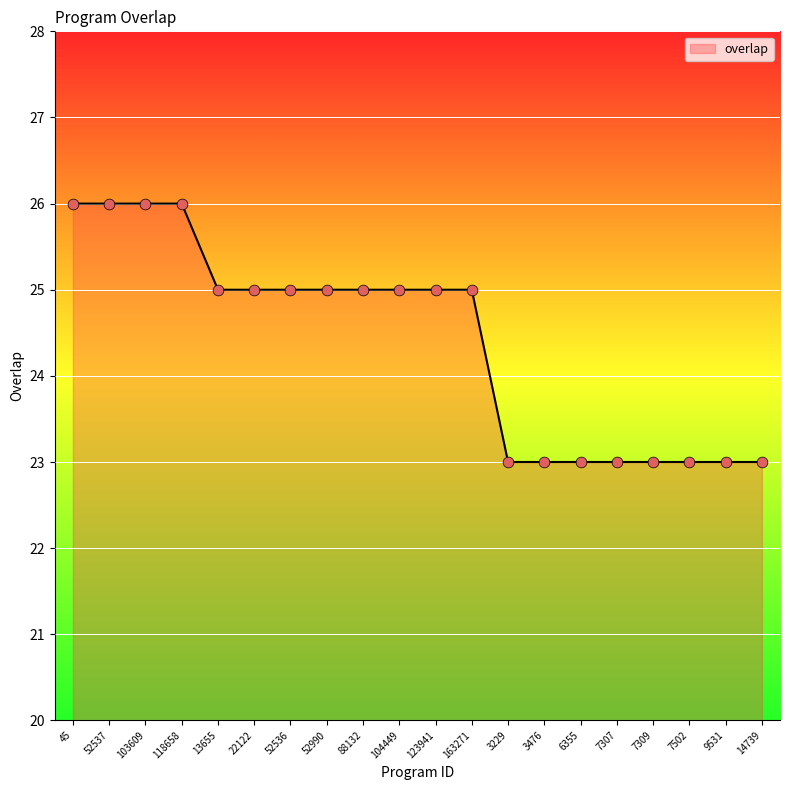

Approximately how many times larger is the value at 13655 compared to 52537?

1.0